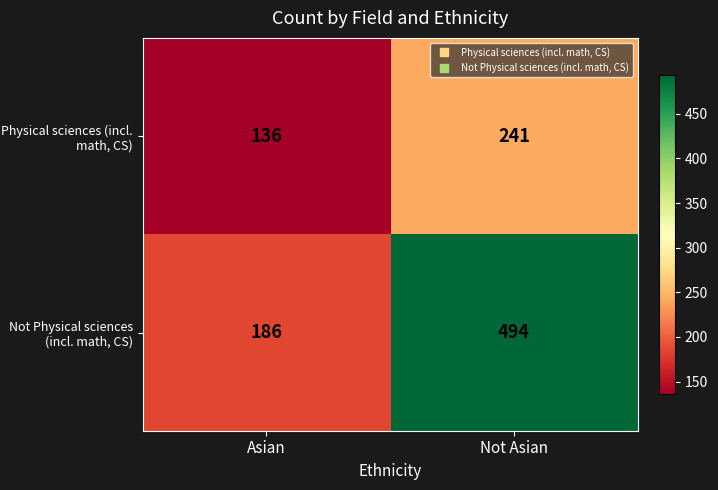

Rank the series at Asian from highest to lowest value.

Not Physical sciences (incl. math, CS), Physical sciences (incl. math, CS)